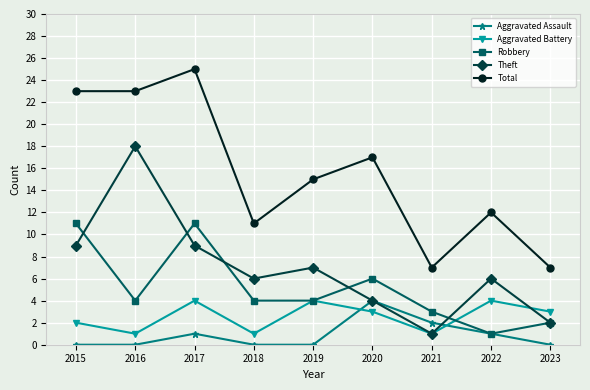

Which series has the widest spread of values?

Total